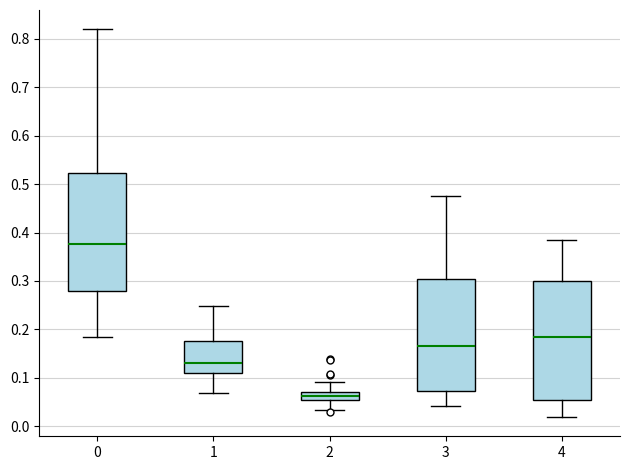

Reading left to right, transcribe this box plot: for each box, give where its median line is, the range the box spans, and where its two whiskers end, as read against the y-axis. The values are not printed on the chart, so give them approximately, as read against the axis.

0: median 0.38, box 0.28 to 0.52, whiskers 0.18 to 0.82
1: median 0.13, box 0.11 to 0.18, whiskers 0.07 to 0.25
2: median 0.06, box 0.05 to 0.07, whiskers 0.03 to 0.09
3: median 0.17, box 0.07 to 0.30, whiskers 0.04 to 0.48
4: median 0.18, box 0.05 to 0.30, whiskers 0.02 to 0.39